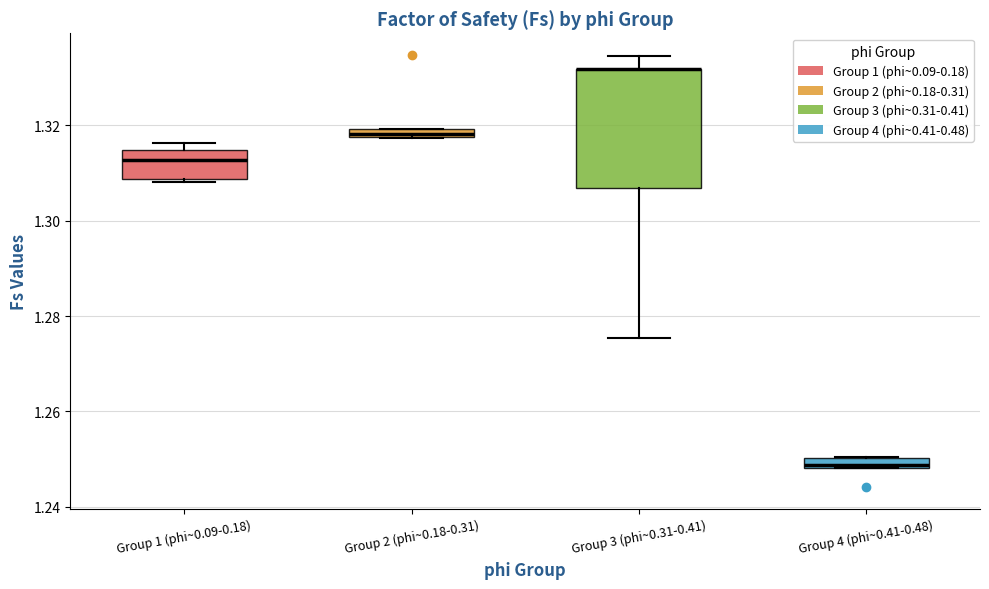

Which box is the tallest, from its lower edge to its upper edge?

Group 3 (phi~0.31-0.41)